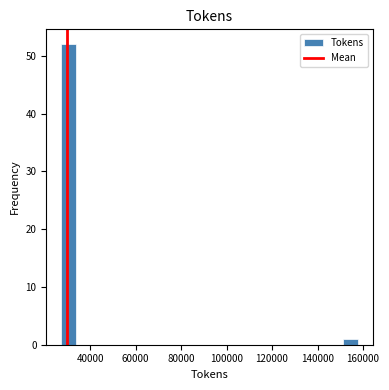

Around what value on the x-axis is the tallest bar? Give the approximate position of its centre, as read against the axis.

30000